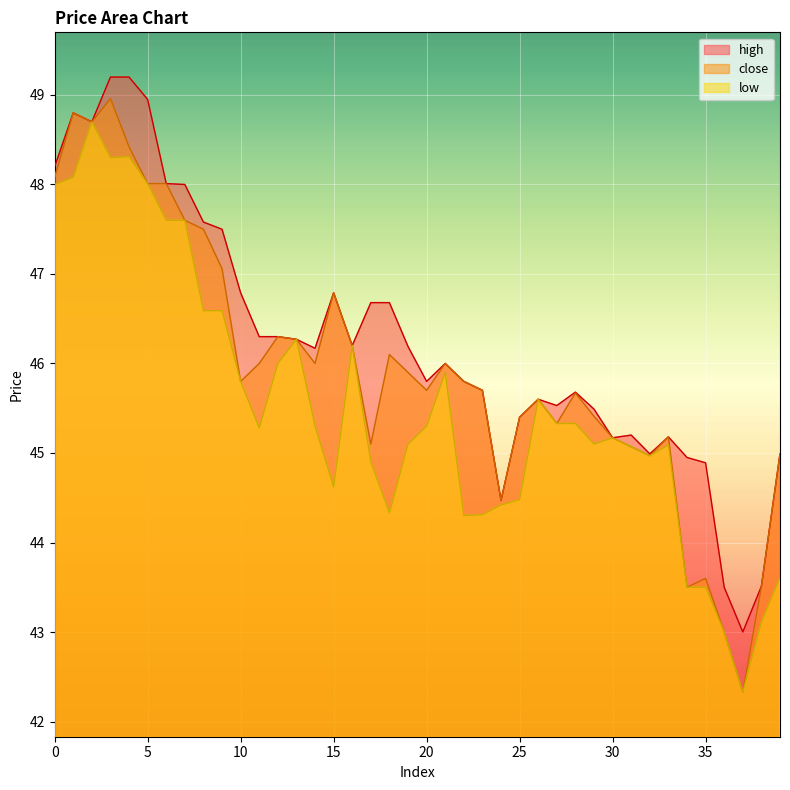

List the labels in order of close value, smallest first.

37, 36, 34, 38, 35, 24, 32, 39, 31, 17, 30, 33, 27, 25, 29, 26, 28, 20, 23, 10, 22, 19, 11, 14, 21, 18, 16, 13, 12, 15, 9, 8, 7, 5, 6, 0, 4, 2, 1, 3